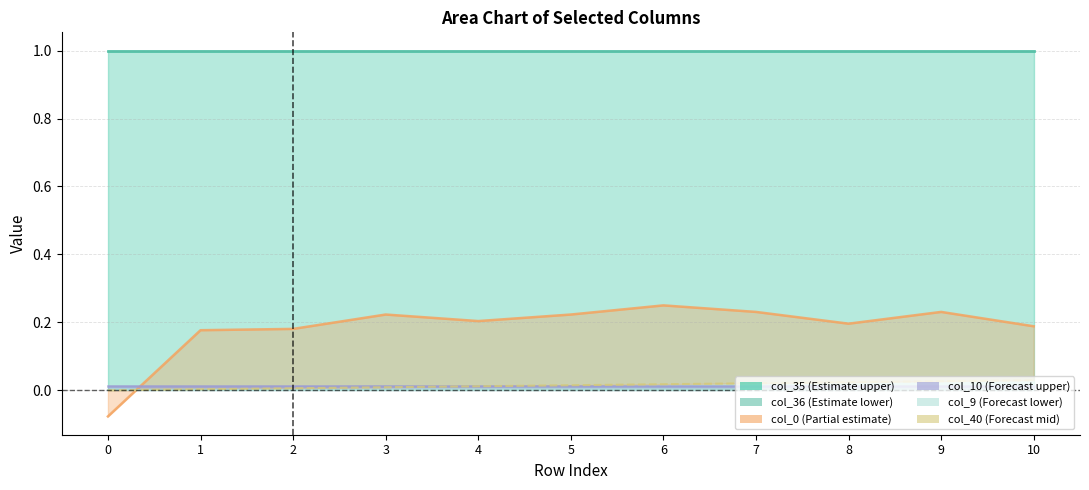

Reading left to right, extract all data points from this chart.

col_36 (Estimate lower): 0=1.0	1=1.0	2=1.0	3=1.0	4=1.0	5=1.0	6=1.0	7=1.0	8=1.0	9=1.0	10=1.0
col_9 (Forecast lower): 0=0.0	1=0.0	2=0.0	3=0.0	4=0.0	5=0.0	6=0.0	7=0.0	8=0.0	9=0.0	10=0.0
col_40 (Forecast mid): 0=0.0	1=0.0	2=0.0	3=0.0	4=0.0	5=0.0	6=0.0	7=0.0	8=0.0	9=0.0	10=0.0